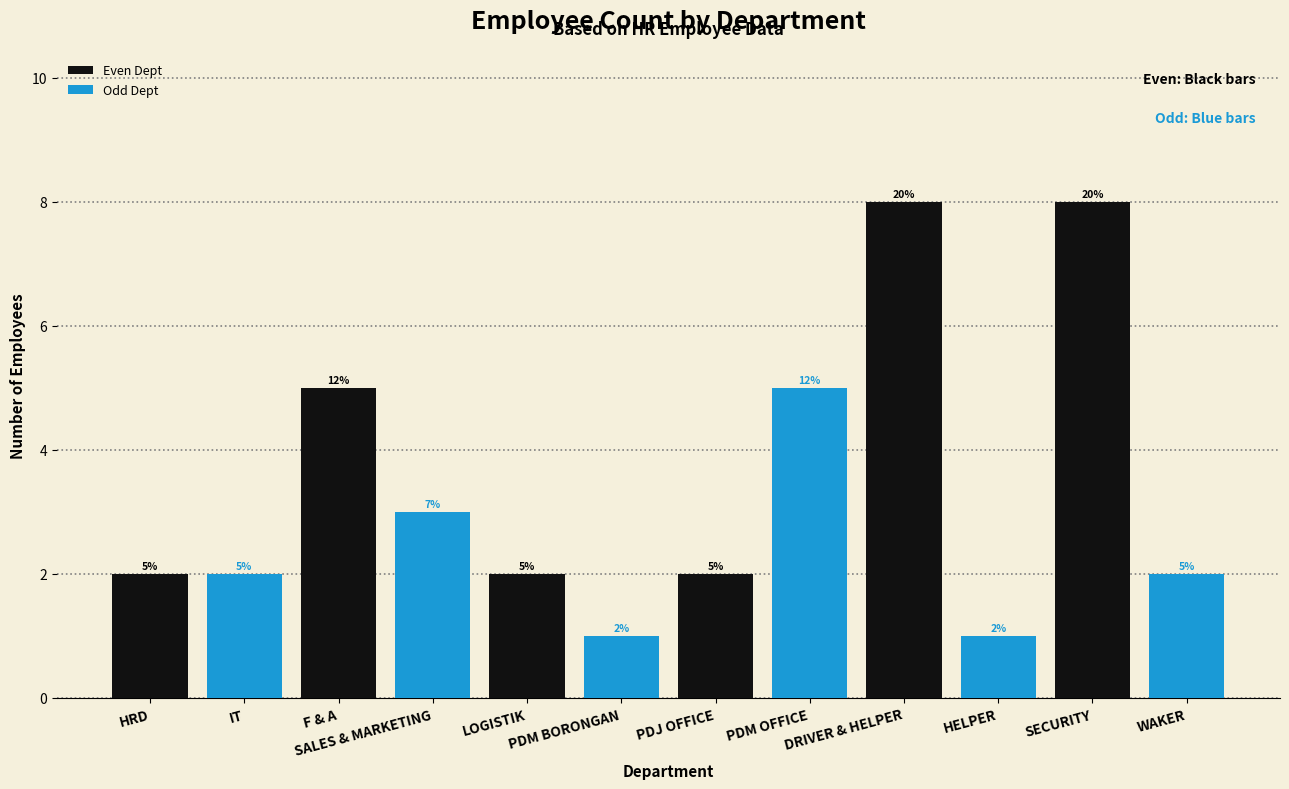

List the labels in order of Even Dept value, largest first.

DRIVER & HELPER, SECURITY, F & A, HRD, LOGISTIK, PDJ OFFICE, IT, SALES & MARKETING, PDM BORONGAN, PDM OFFICE, HELPER, WAKER